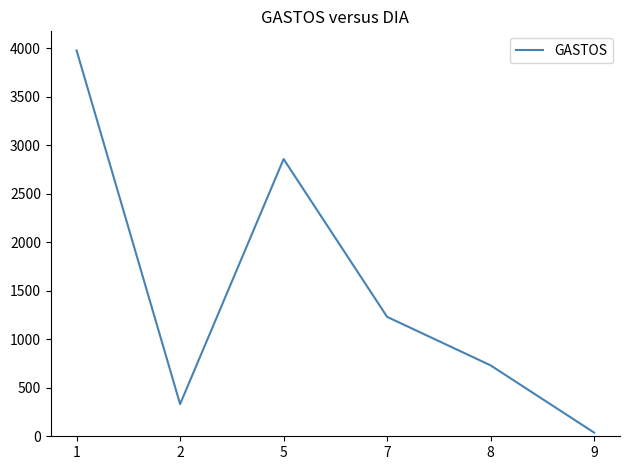

Which label corresponds to the smallest value in the chart?

9